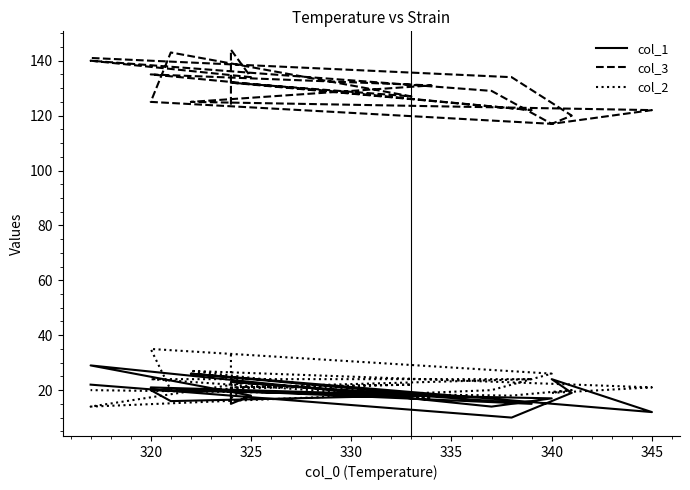

Count the number of categories in the chart.

19